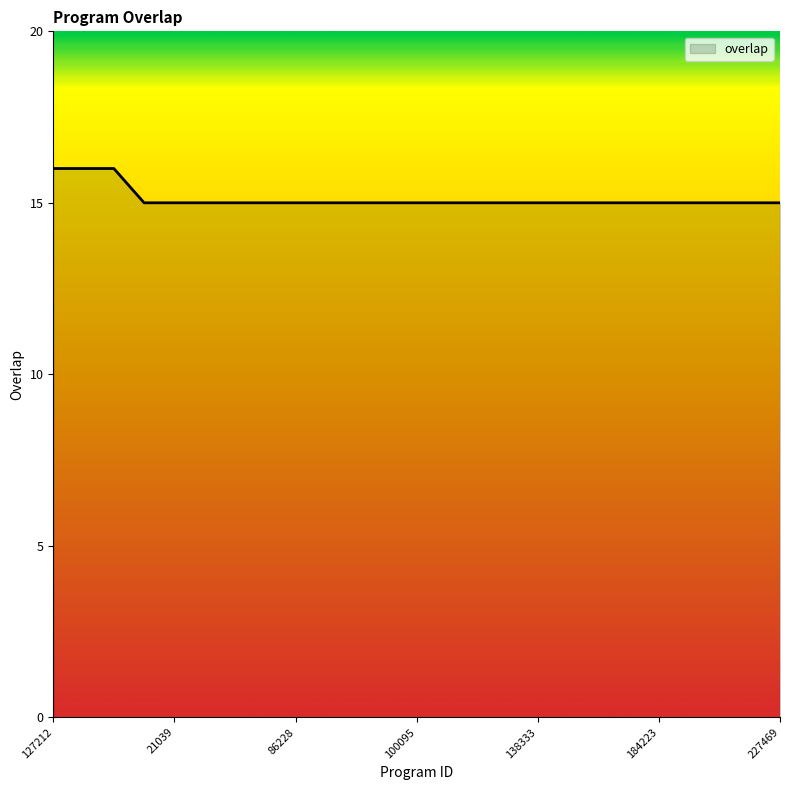

What is the greatest value displayed?

16